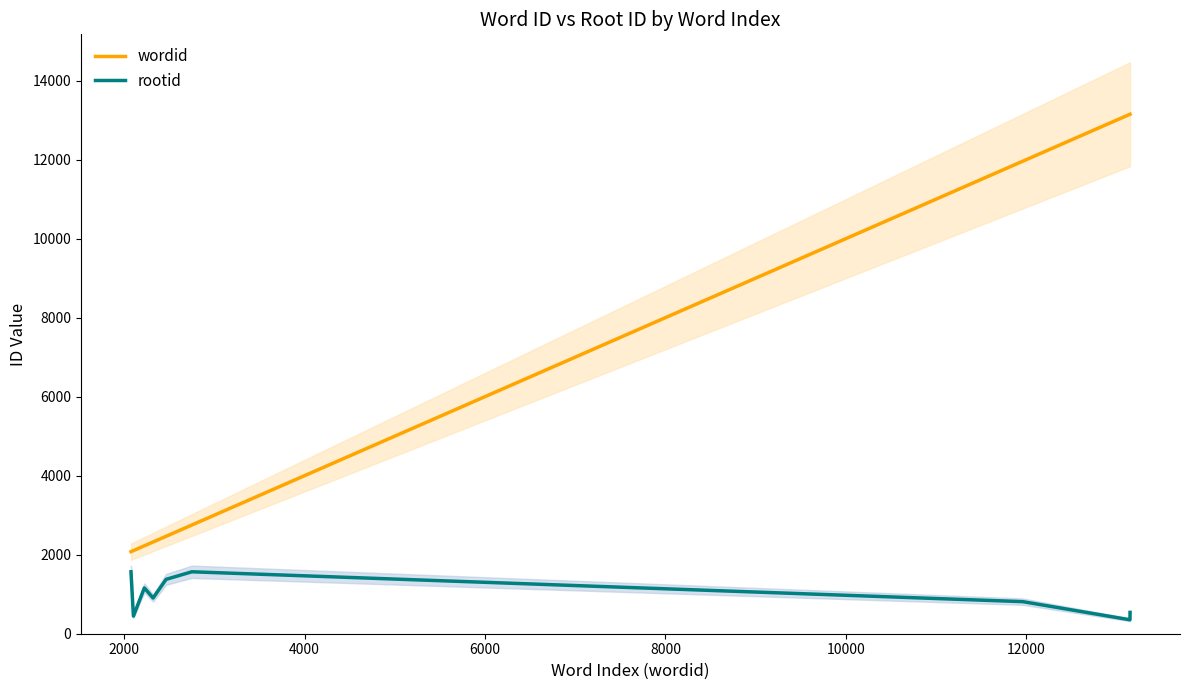

How many lines are shown in the chart?

2